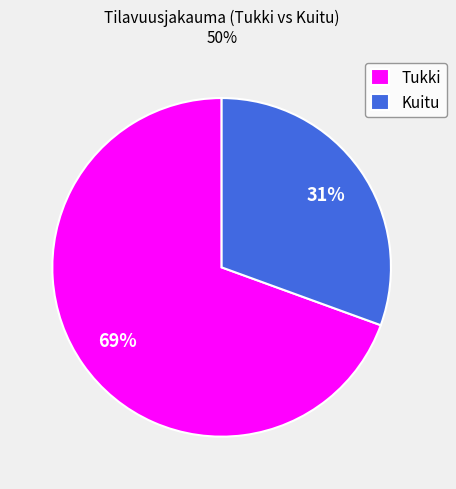

Between Kuitu and Tukki, which is larger?

Tukki